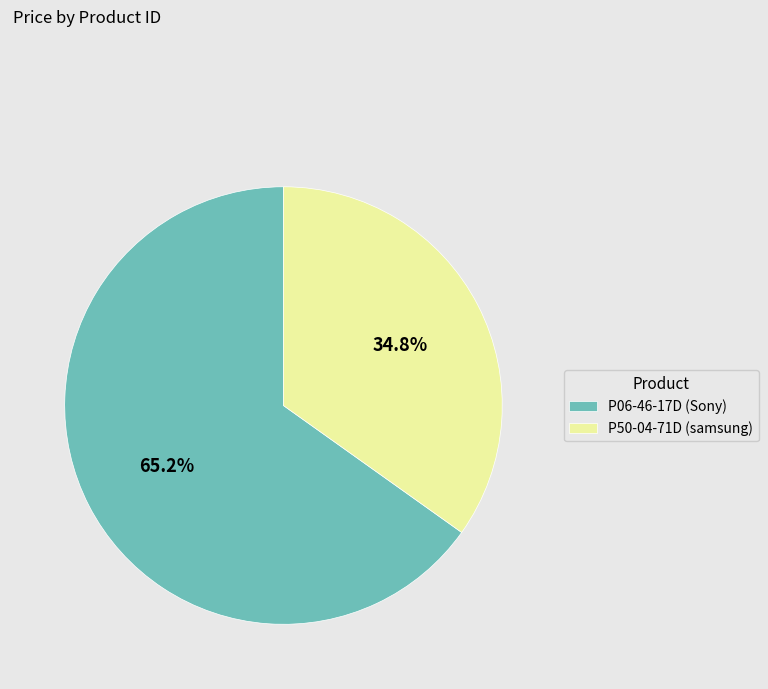

How many segments does this pie chart have?

2